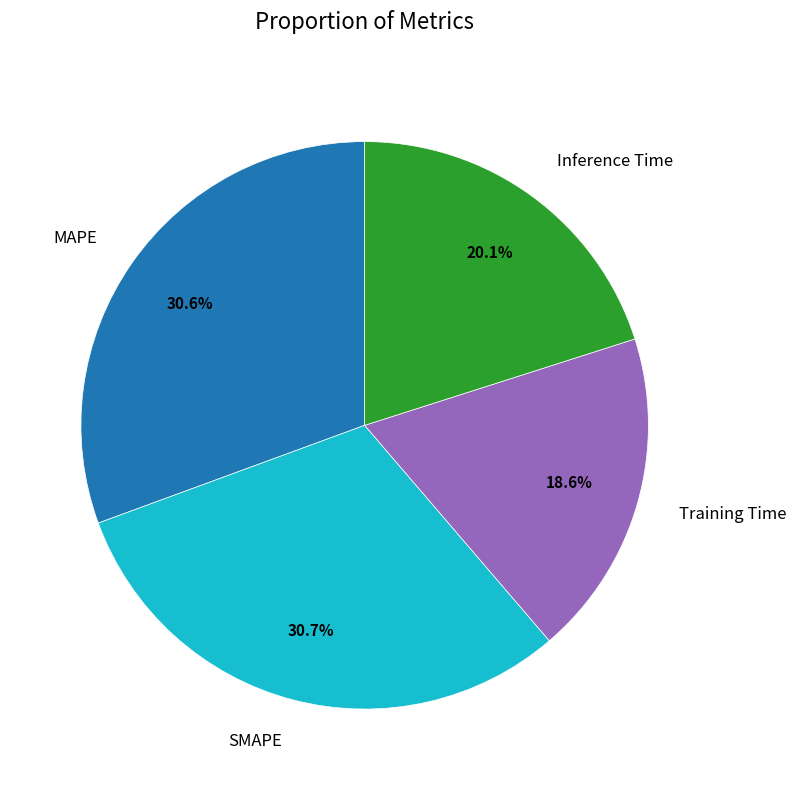

Combined, do Inference Time and SMAPE account for over 50%?

Yes